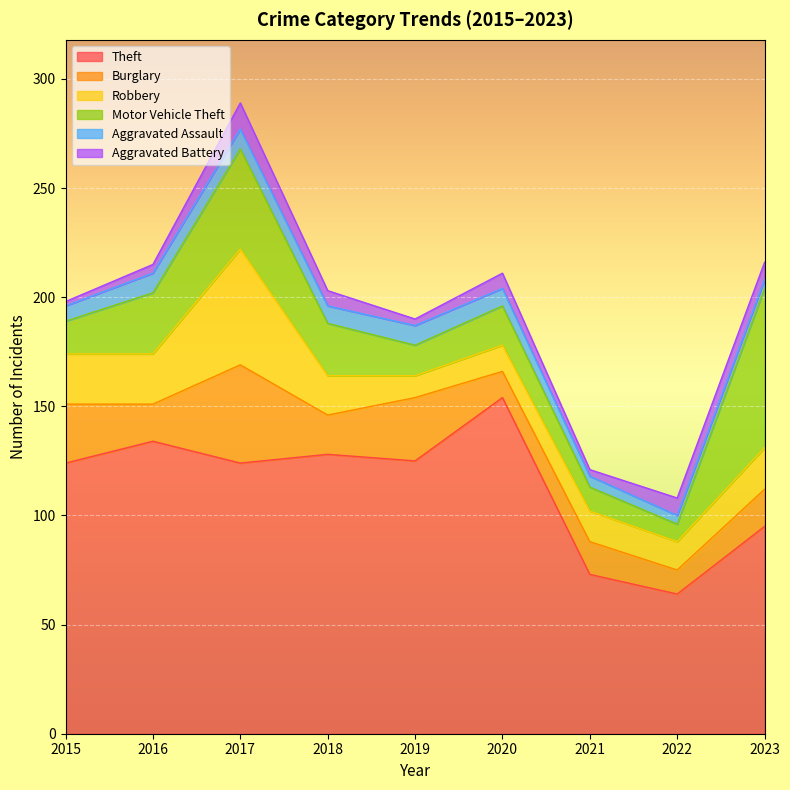

What is the difference between the maximum and minimum values in the Theft series?

90